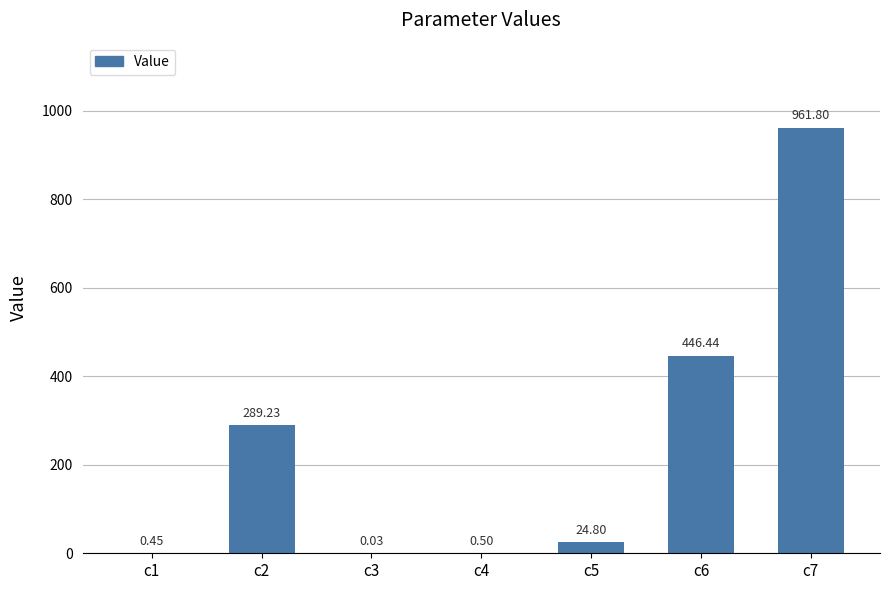

What is the sum of all values?

1723.2